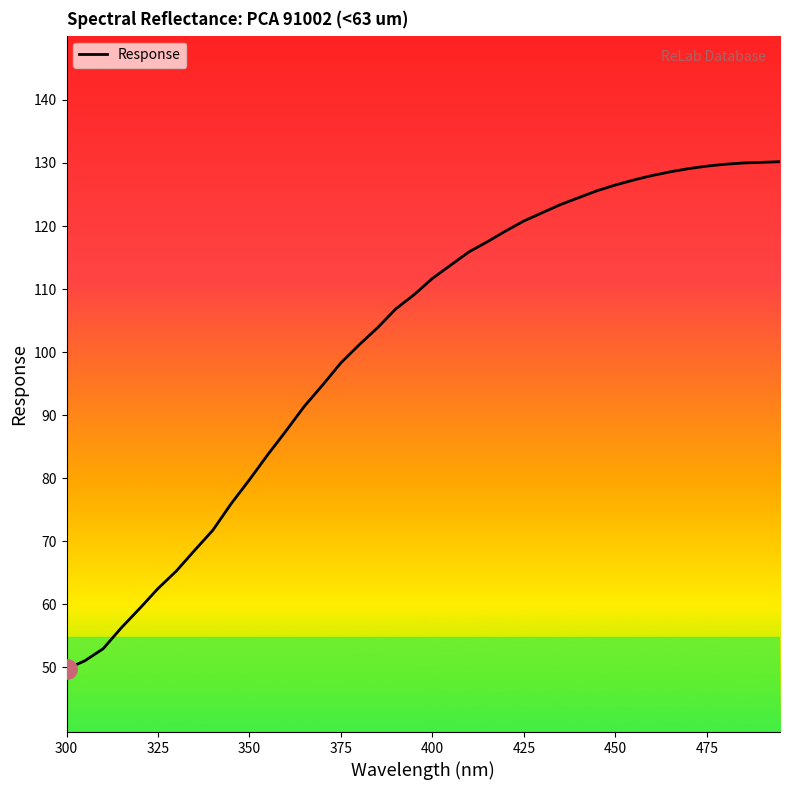

What is the minimum value shown in the chart?

49.7